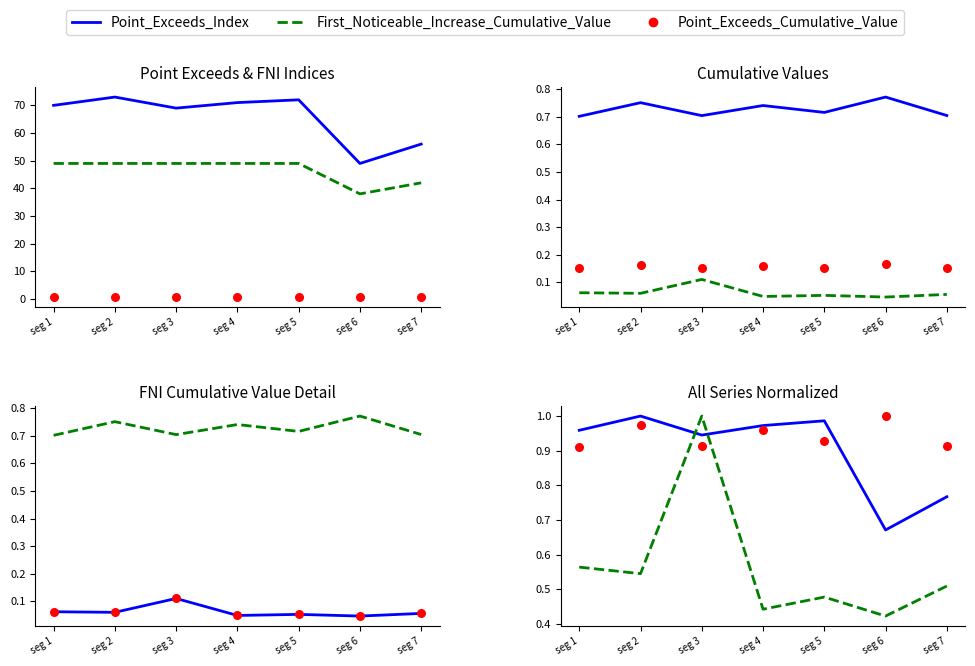

Which series has the largest total across all categories?

Point_Exceeds_Index